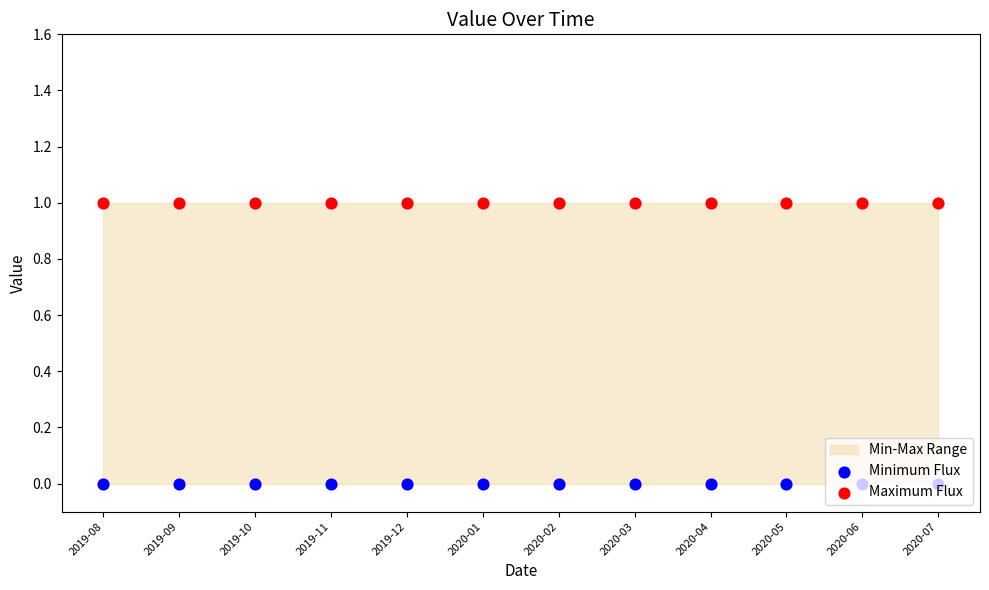

Which series has the largest Y range (max minus min)?

Minimum Flux